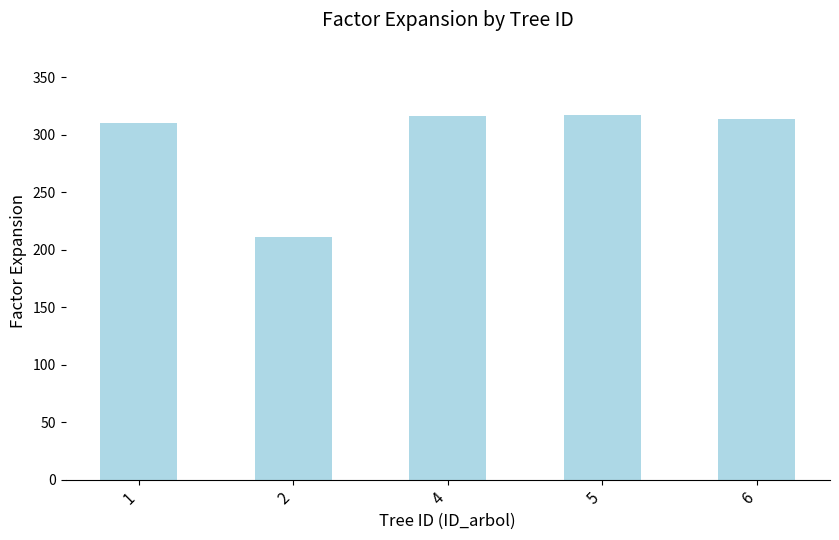

What is the smallest value displayed?

211.4